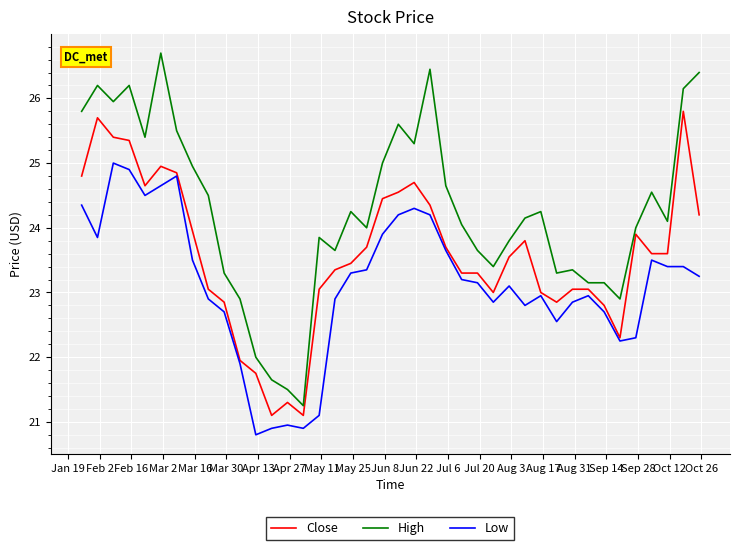

Which series has the largest total across all categories?

High